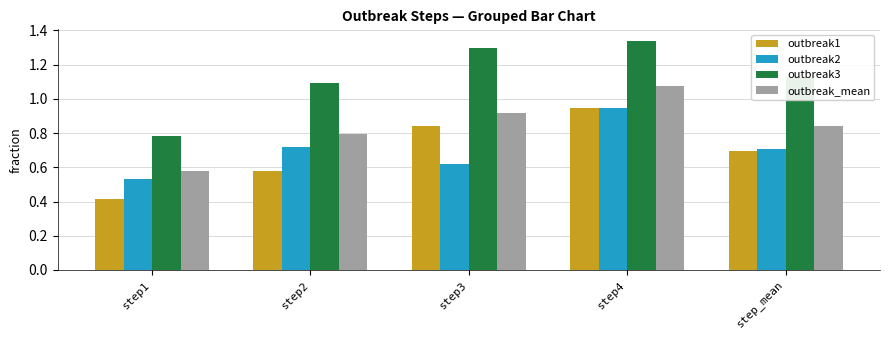

Which series changed the most between step2 and step3?

outbreak1